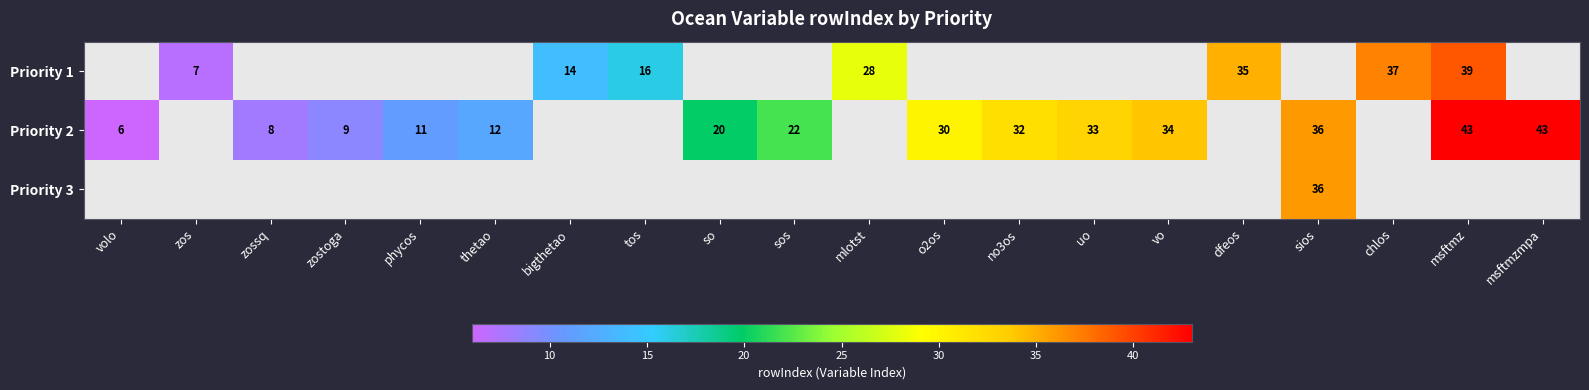

Is it true that Priority 2 equals 11 at phycos?

True